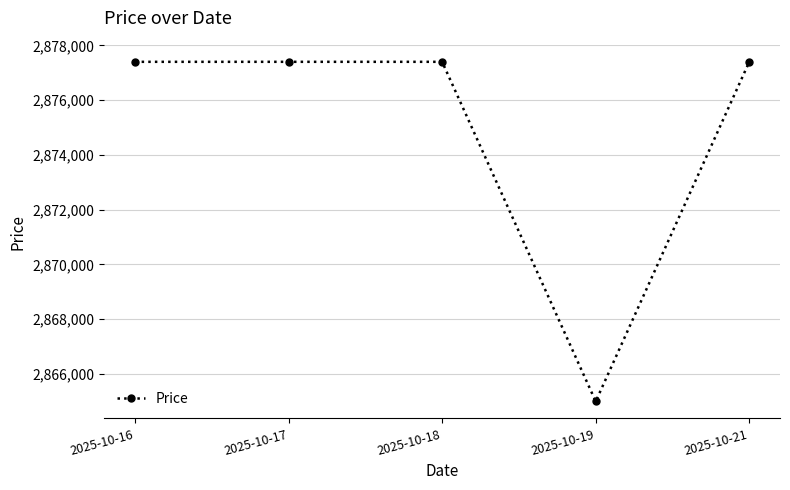

What value does the data have at 2025-10-21, to the nearest 100?

2877400